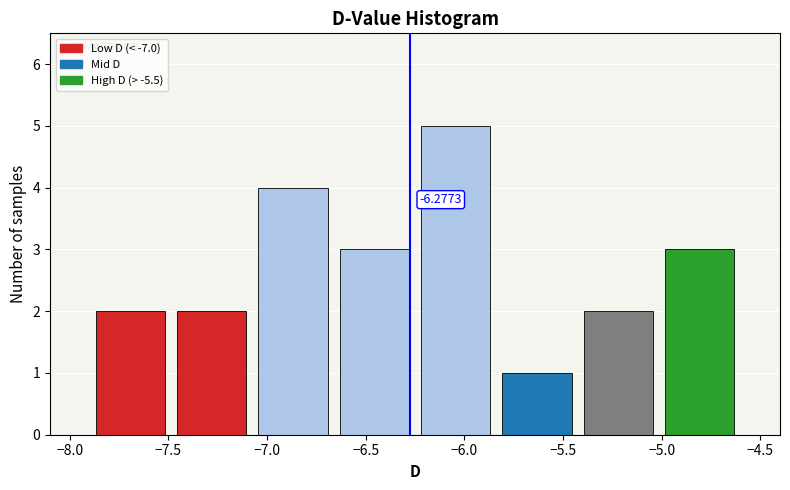

Which range on the x-axis has the tallest bar?

-6.25 to -5.85